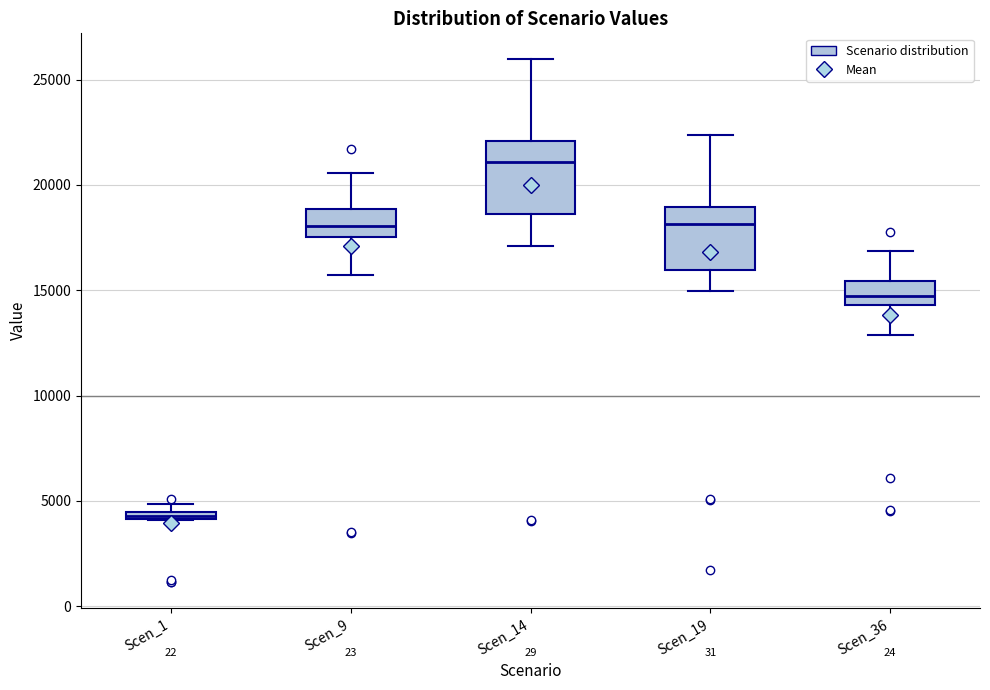

Where does the upper whisker of the box for Scen_14 end on the y-axis? The values are not printed on the chart, so give them approximately, as read against the axis.

26000